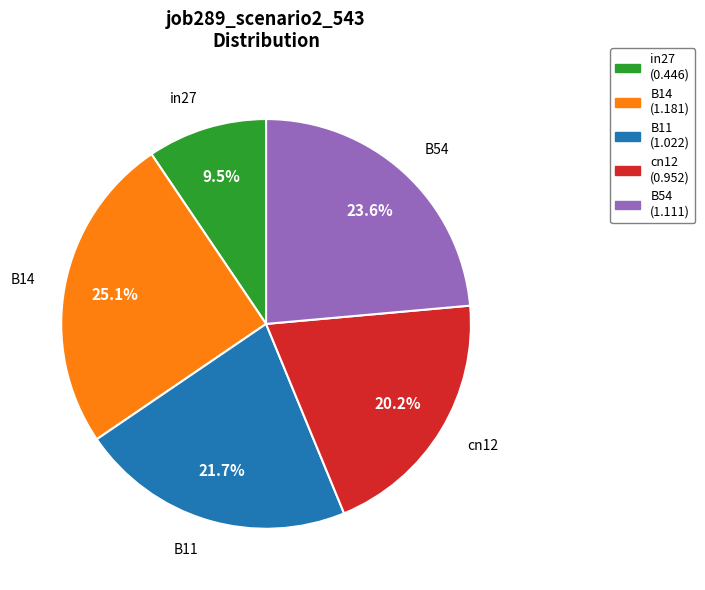

Do B14 and cn12 together represent more than half of the pie?

No